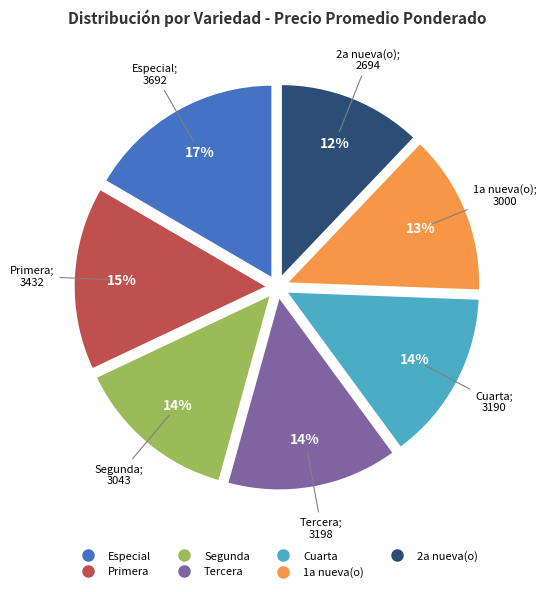

Is there a majority slice in this chart?

No